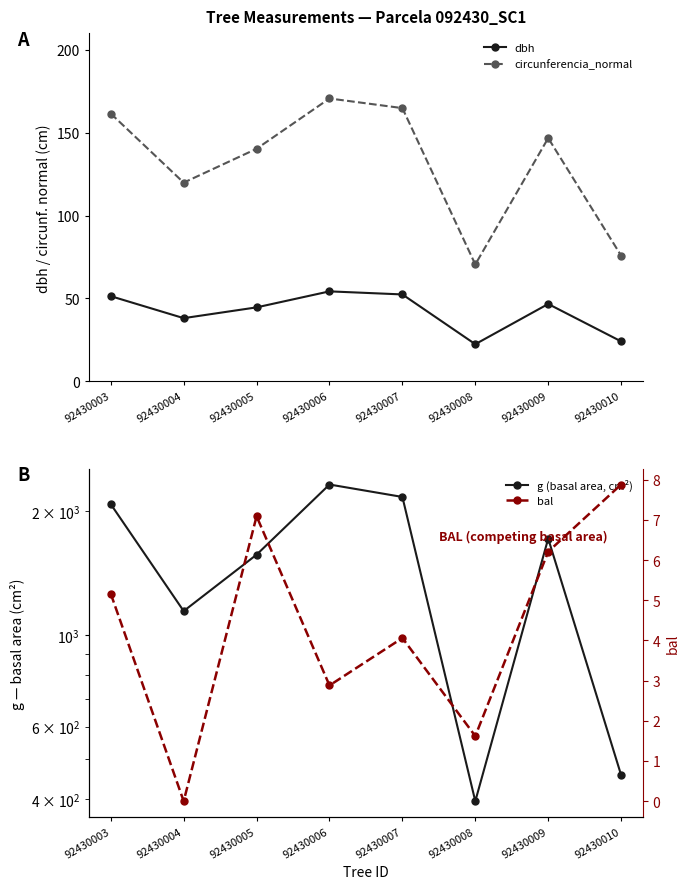

Rank the series at 92430008 from lowest to highest value.

bal, dbh, circunferencia_normal, g (basal area, cm²)